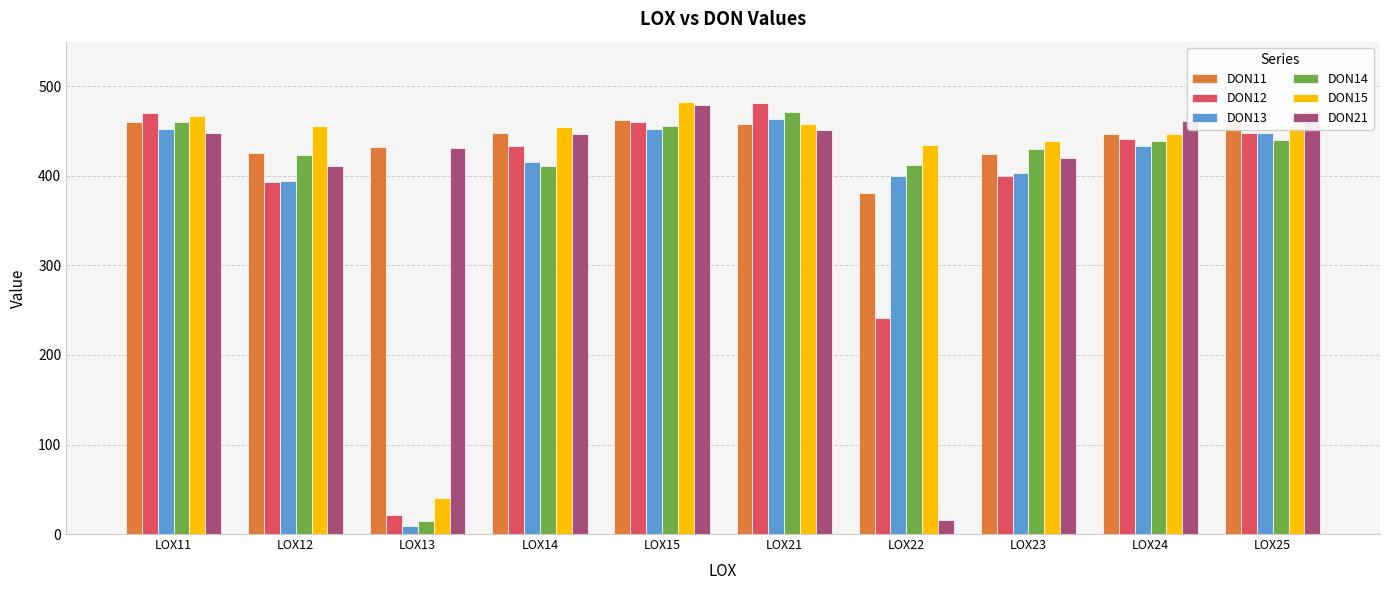

What is the maximum value shown in the chart?

482.3